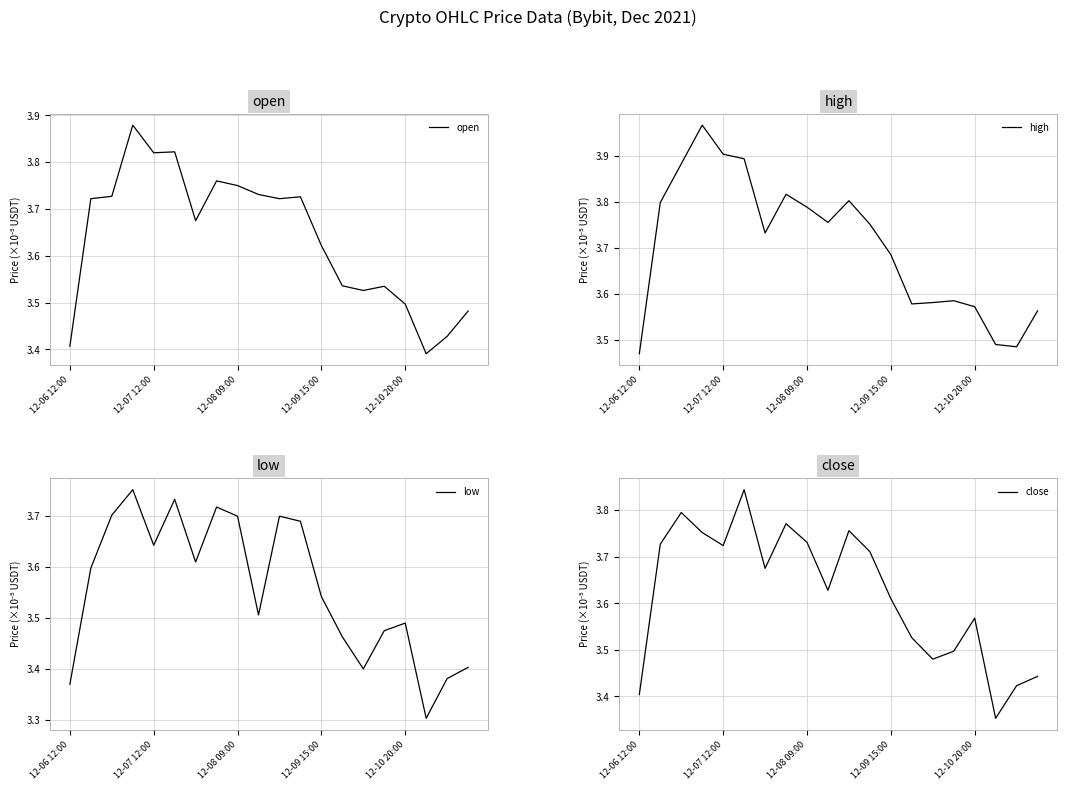

What is the total value across all series at 14?

14.0